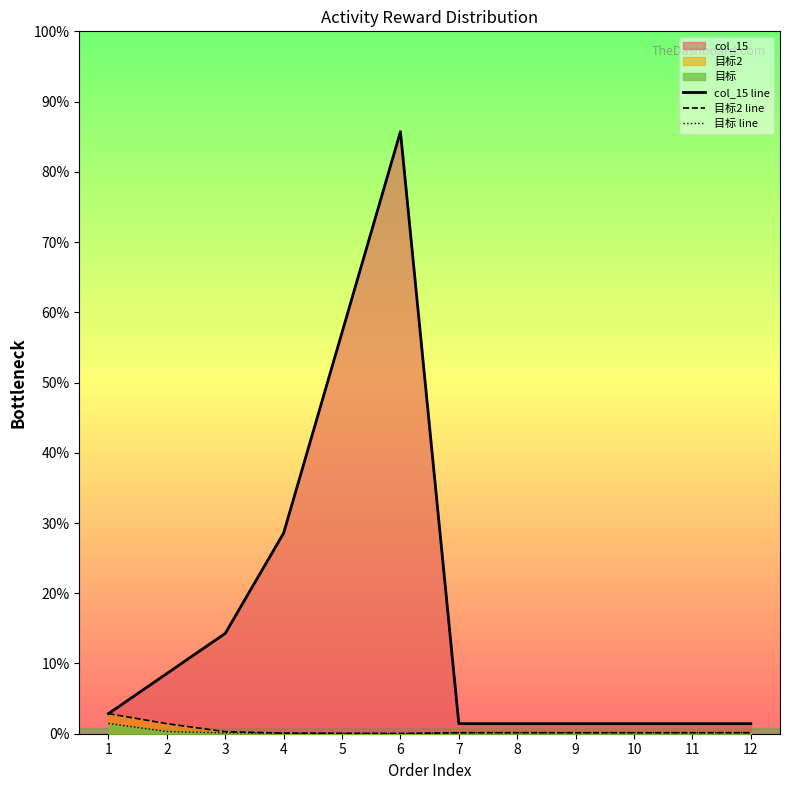

What are all the series names shown in the legend?

col_15 line, 目标2 line, 目标 line